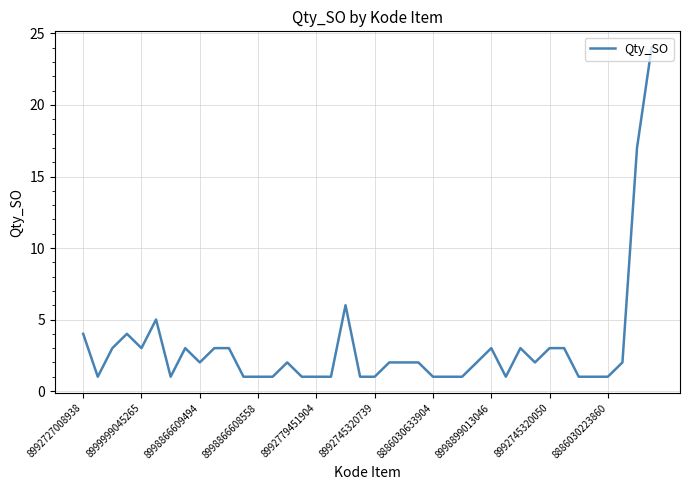

What is the maximum value shown in the chart?

24